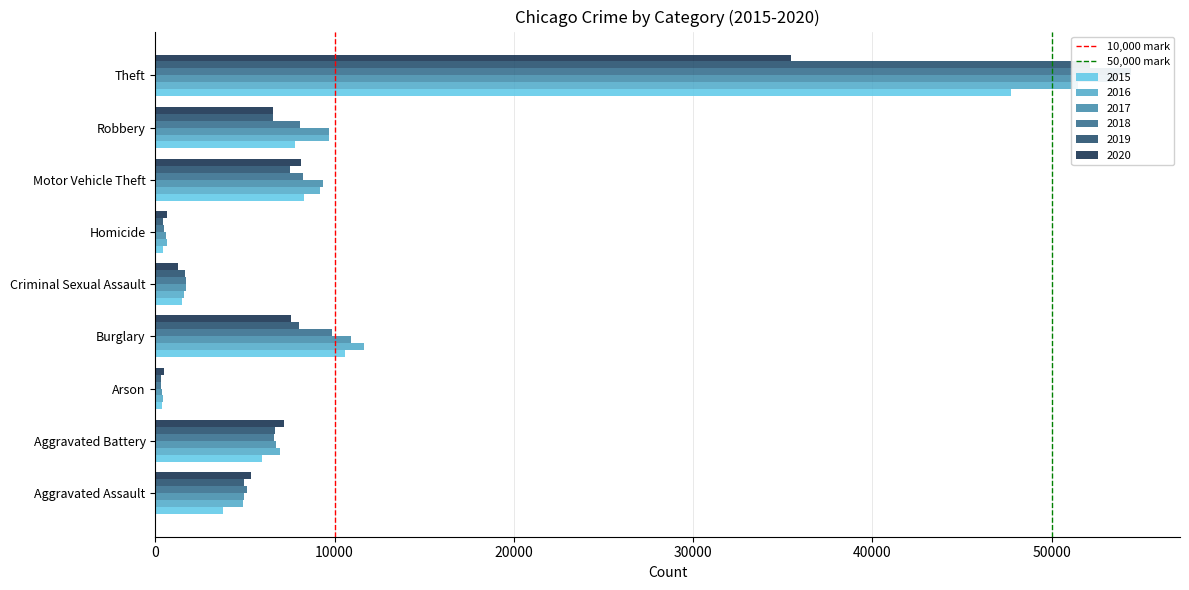

Which category has the highest value in the 10,000 mark series?

10000